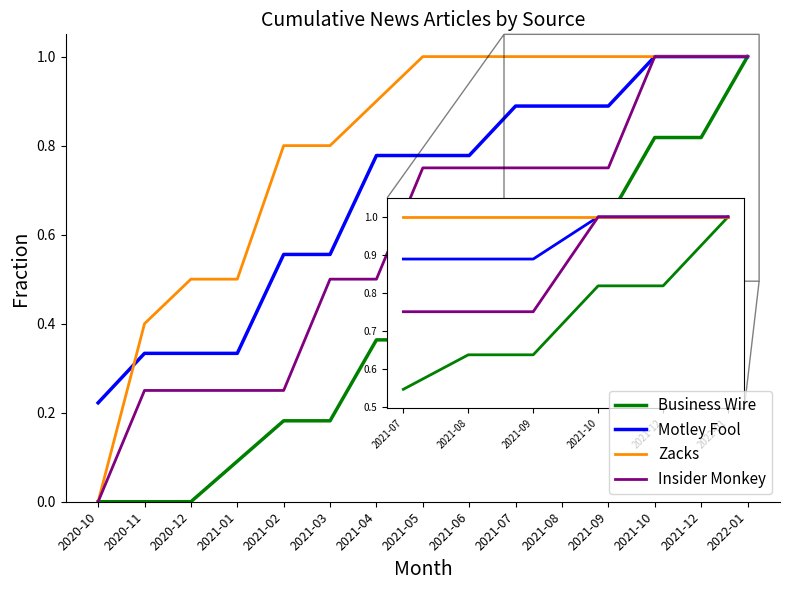

Is this an area chart (filled region under the line)?

No